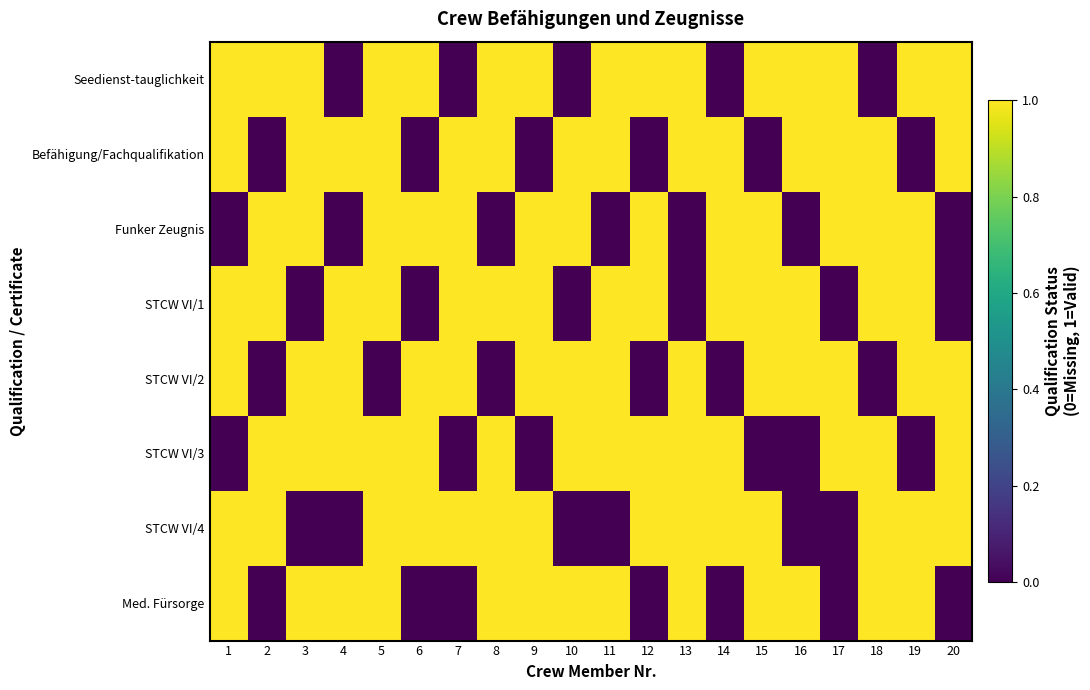

Count the number of data series in this chart.

8